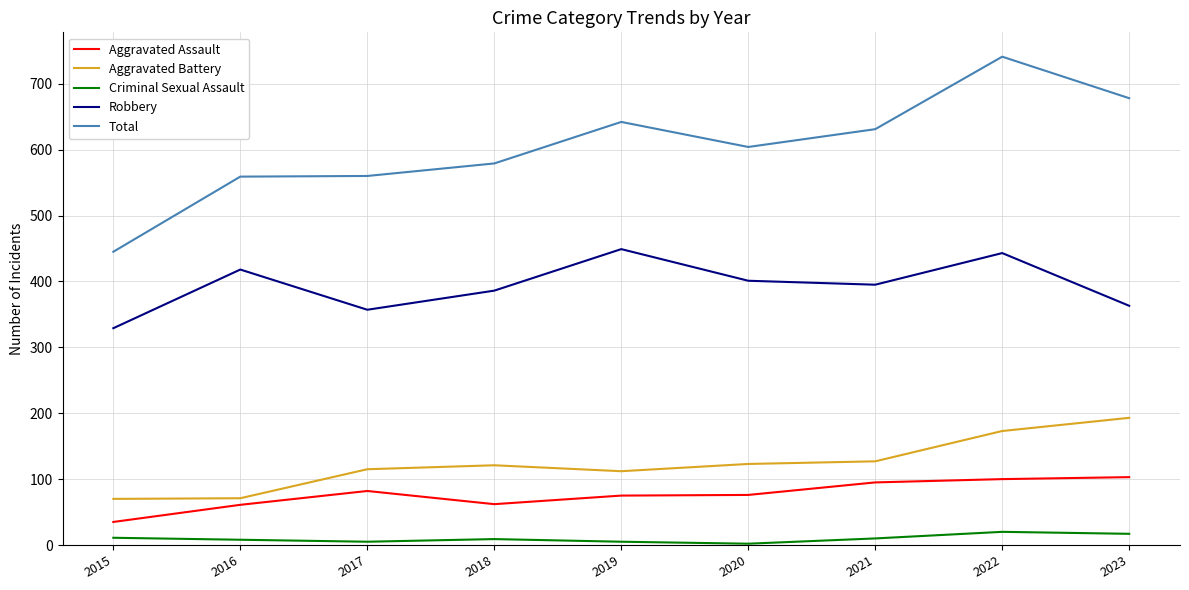

Which series has the largest total across all categories?

Total